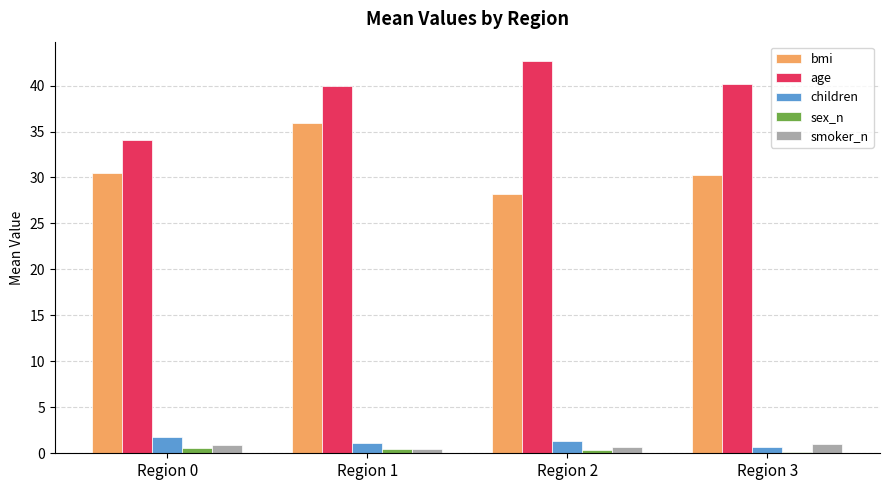

At which label does bmi first exceed 30?

Region 0